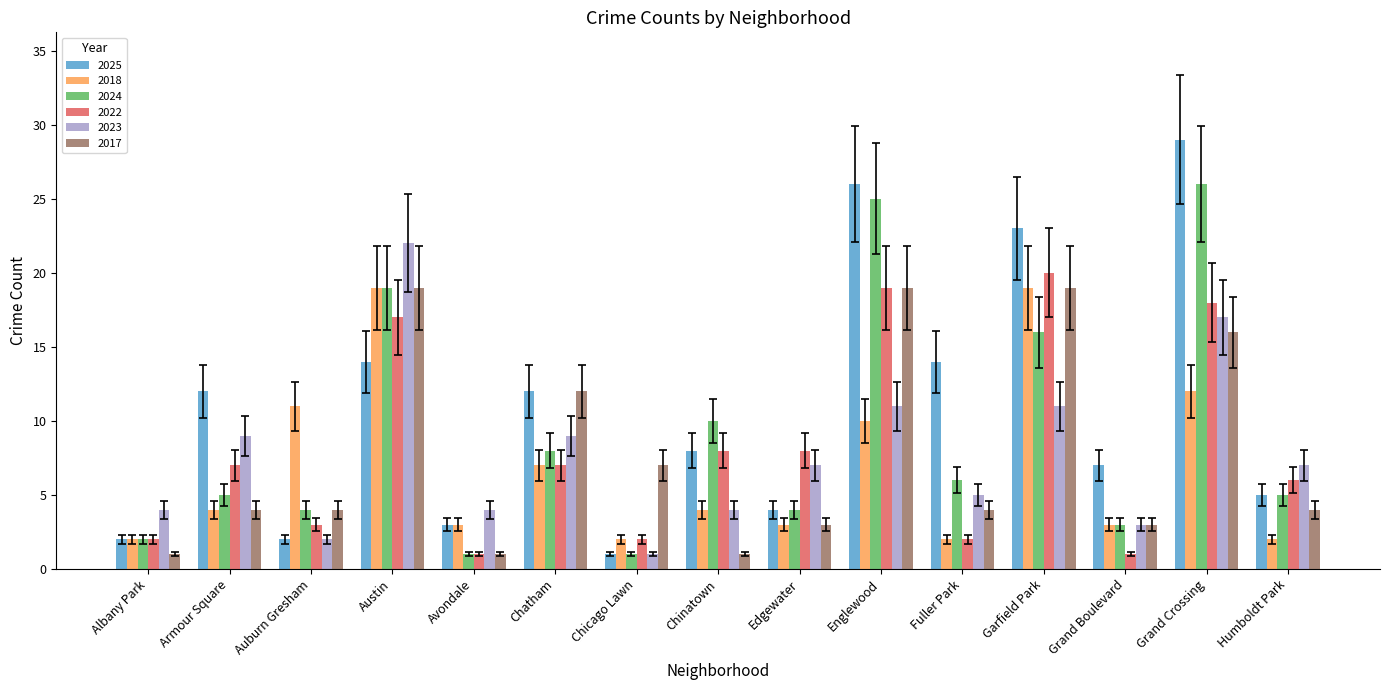

How many groups of bars are there?

15